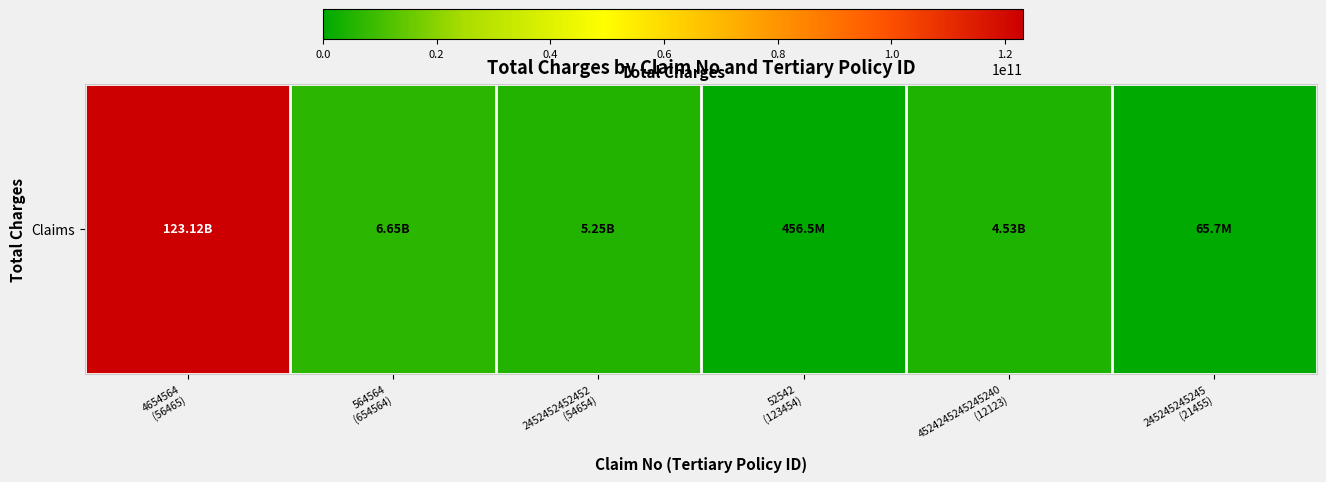

What is the difference between the maximum and minimum values?

123055576577